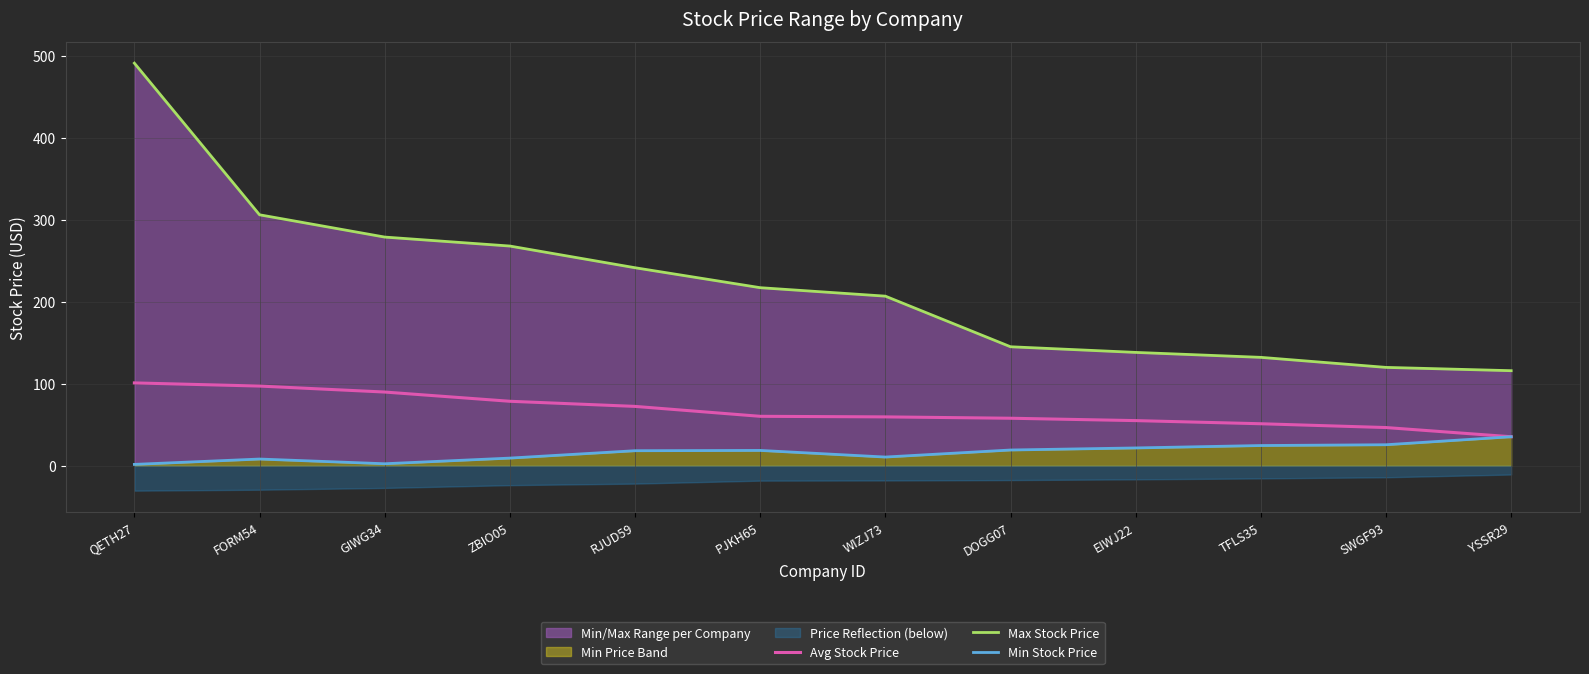

What is the total value across all series at YSSR29?

186.8